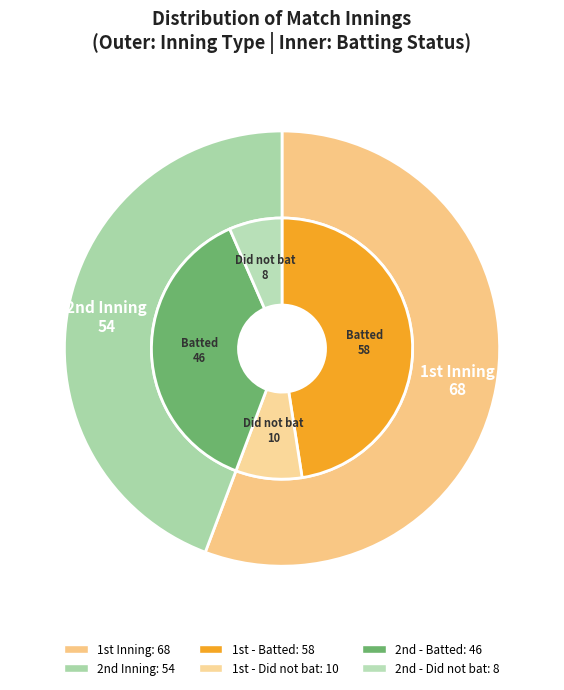

Does any single category account for the majority?

Yes